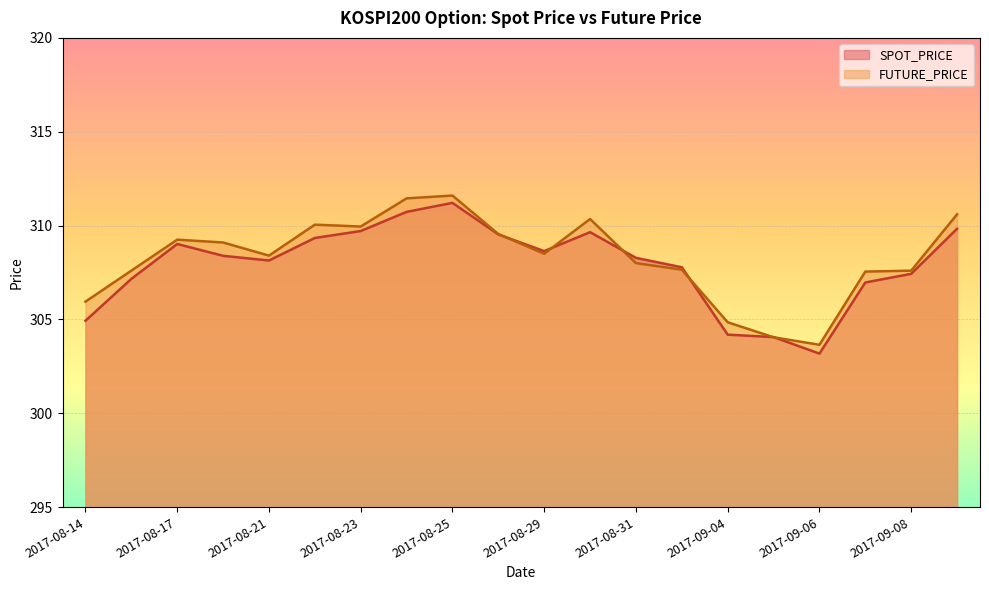

What is the total value across all series at 2017-08-29?

617.1